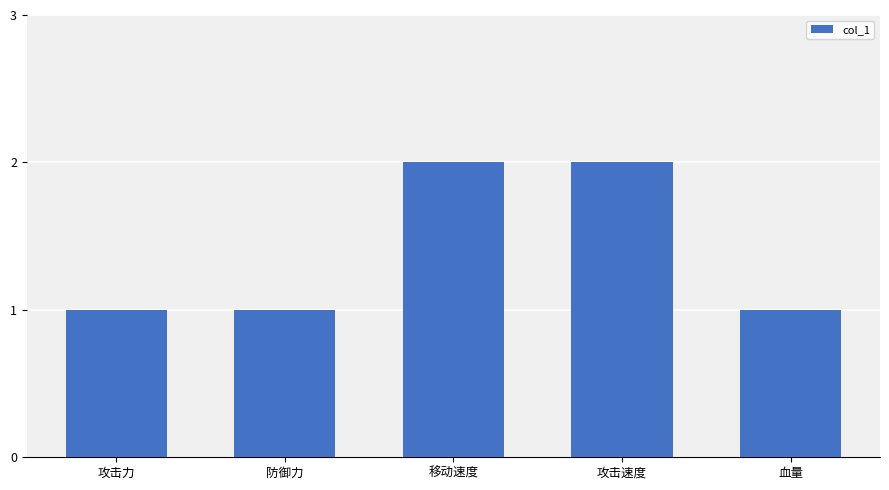

Approximately how many times larger is the value at 血量 compared to 攻击速度?

0.5